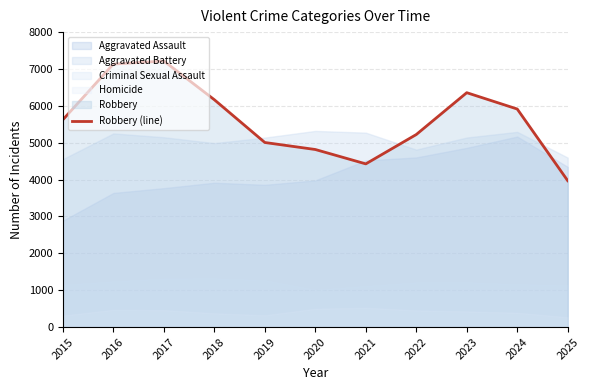

How many values are below 5624?

5